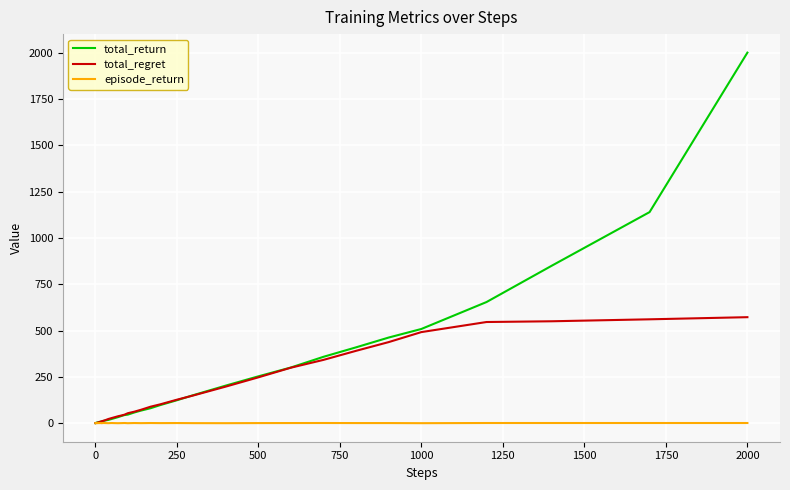

List the series in order of their overall mean, highest first.

total_return, total_regret, episode_return